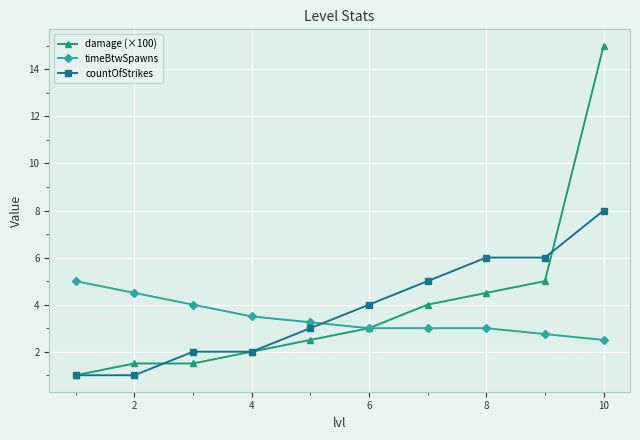

True or false: timeBtwSpawns and countOfStrikes intersect in this chart.

True